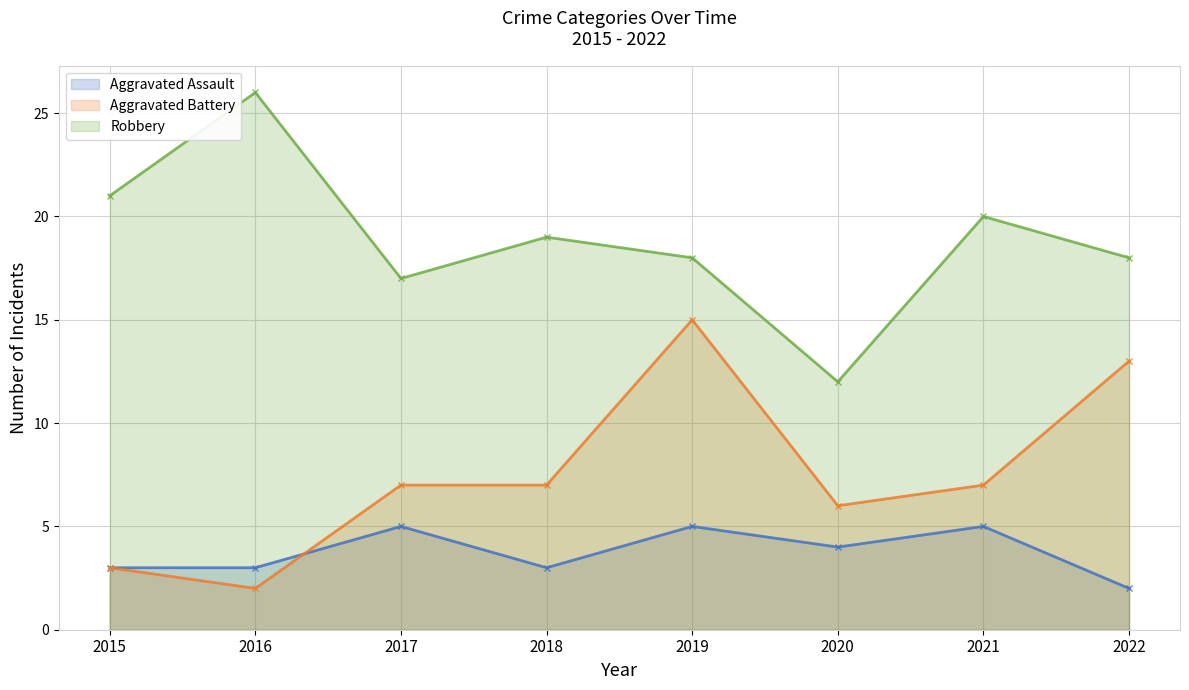

True or false: Robbery has more than 0 interior local peaks.

True